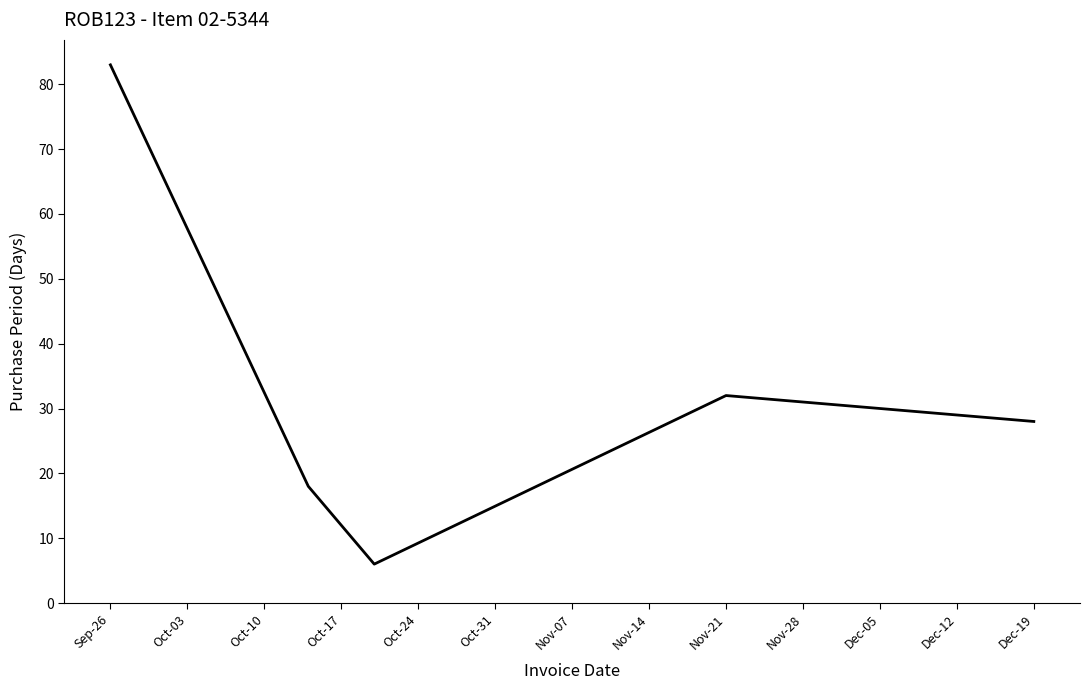

What is the difference between the maximum and minimum values?

77